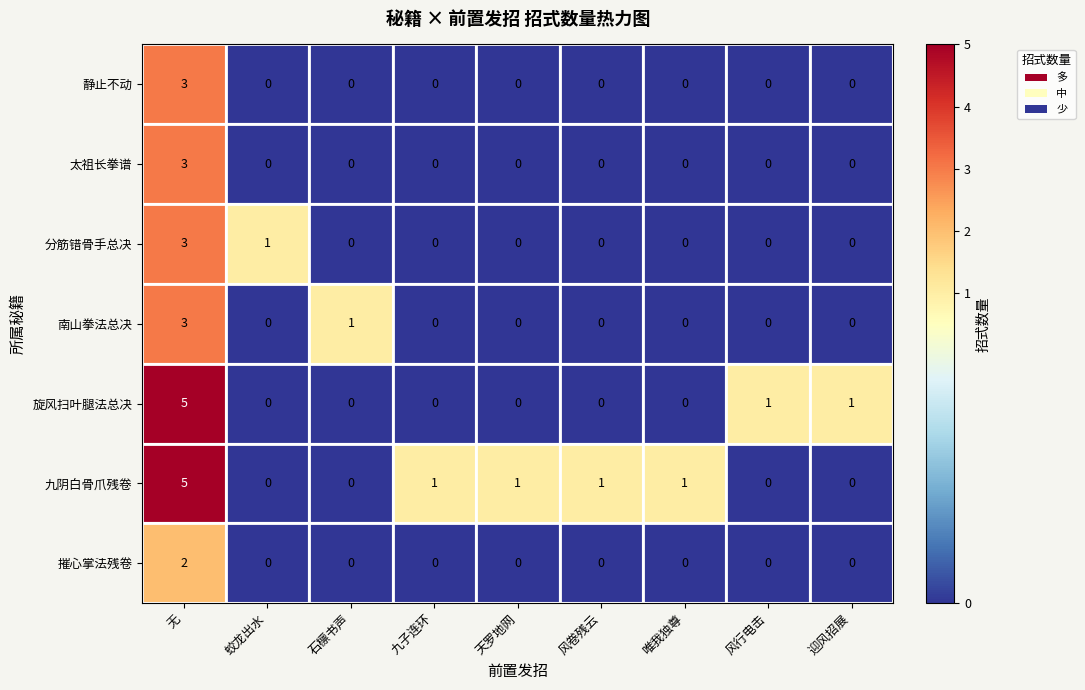

Which series changed the most between 无 and 天罗地网?

旋风扫叶腿法总决